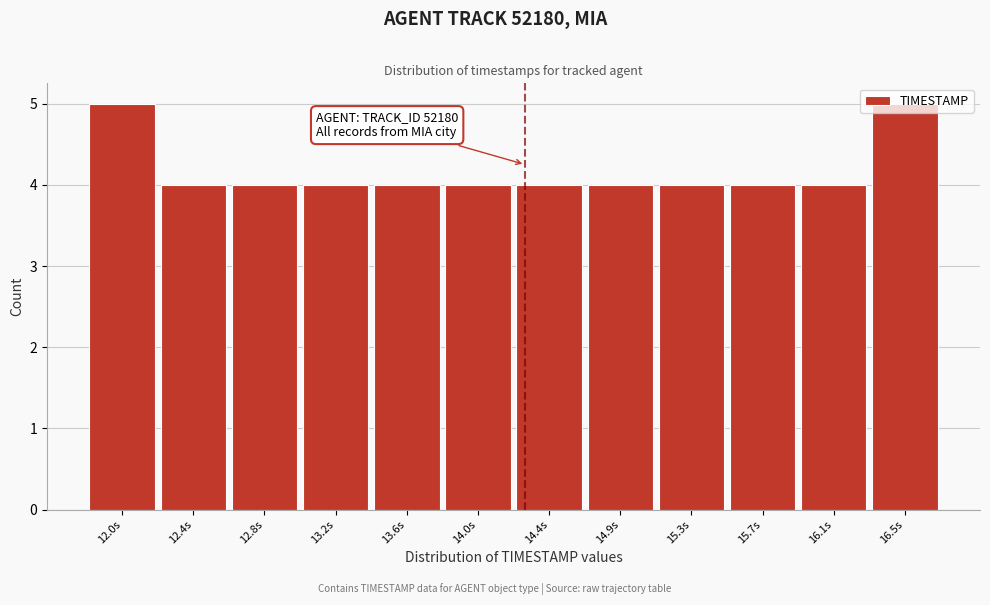

What is the label of the 7th bar from the left?

14.4s